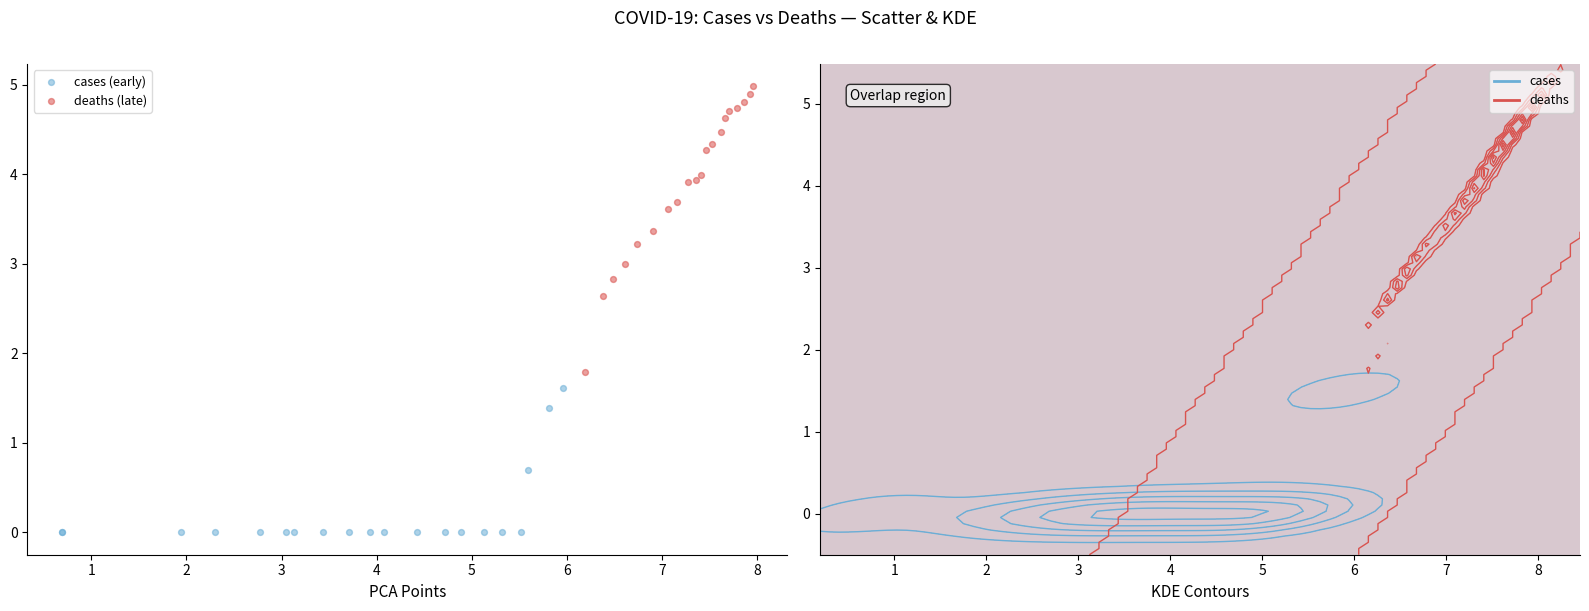

Which series has the widest spread of Y values?

deaths (late)